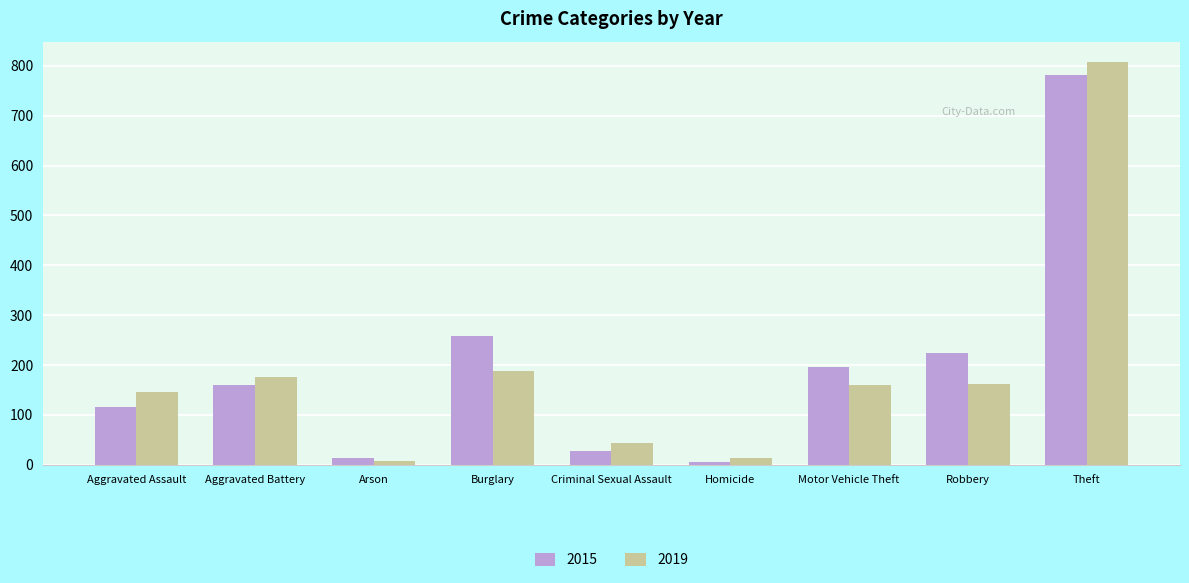

The 2019 series shows 177 at Aggravated Battery. True or false?

True